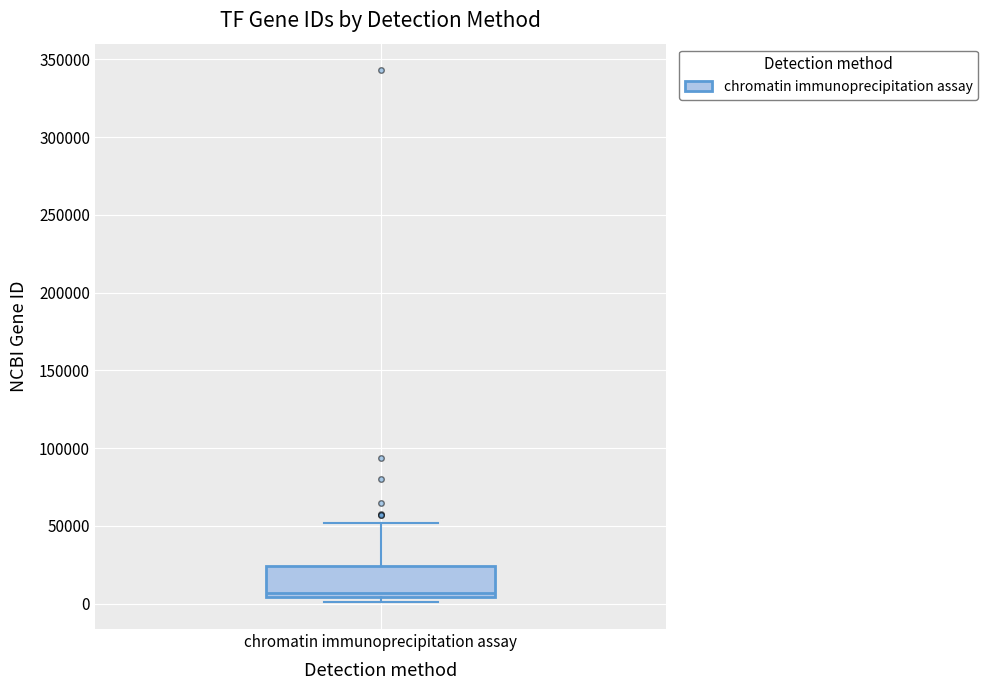

Where is the lower edge of the box for chromatin immunoprecipitation assay on the y-axis? The values are not printed on the chart, so give them approximately, as read against the axis.

5000